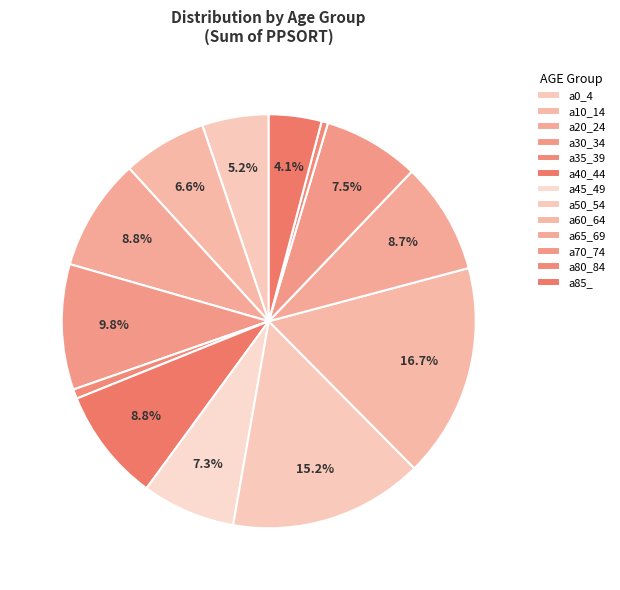

How many segments does this pie chart have?

13